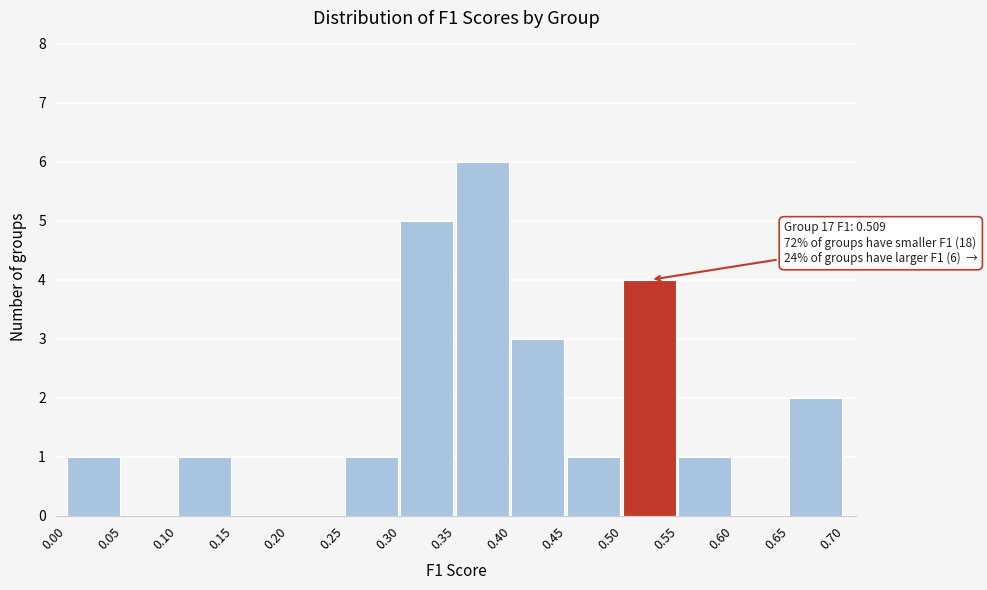

Over which range of the x-axis is the bar tallest?

0.35 to 0.40